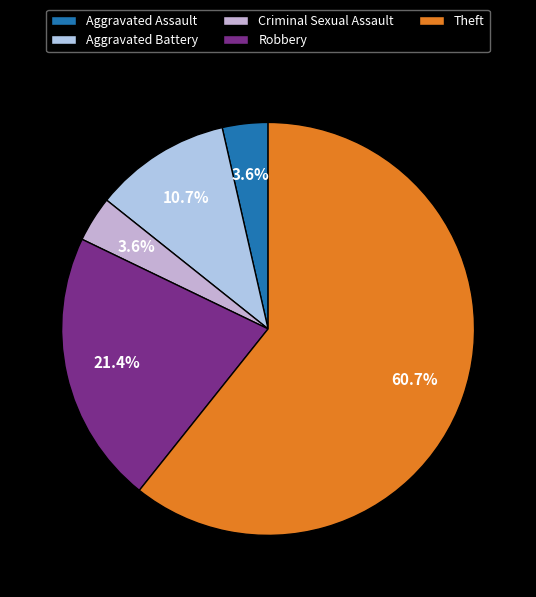

How many slices are in this pie chart?

5